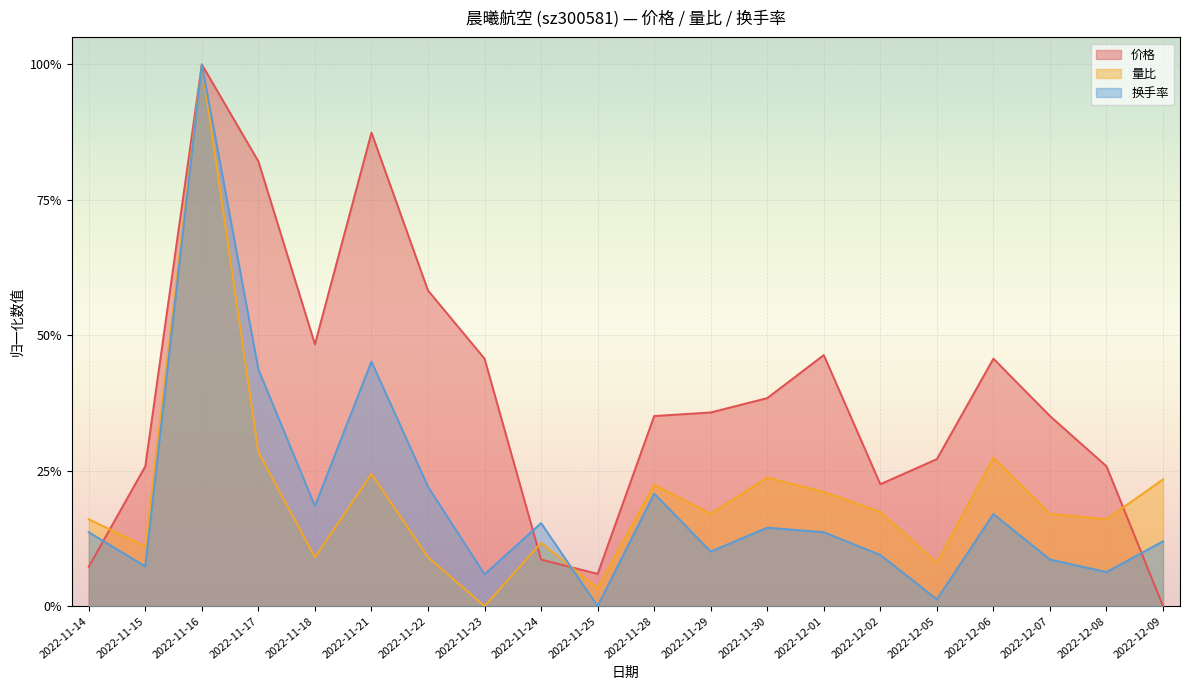

Which series has the largest range (max minus min)?

换手率